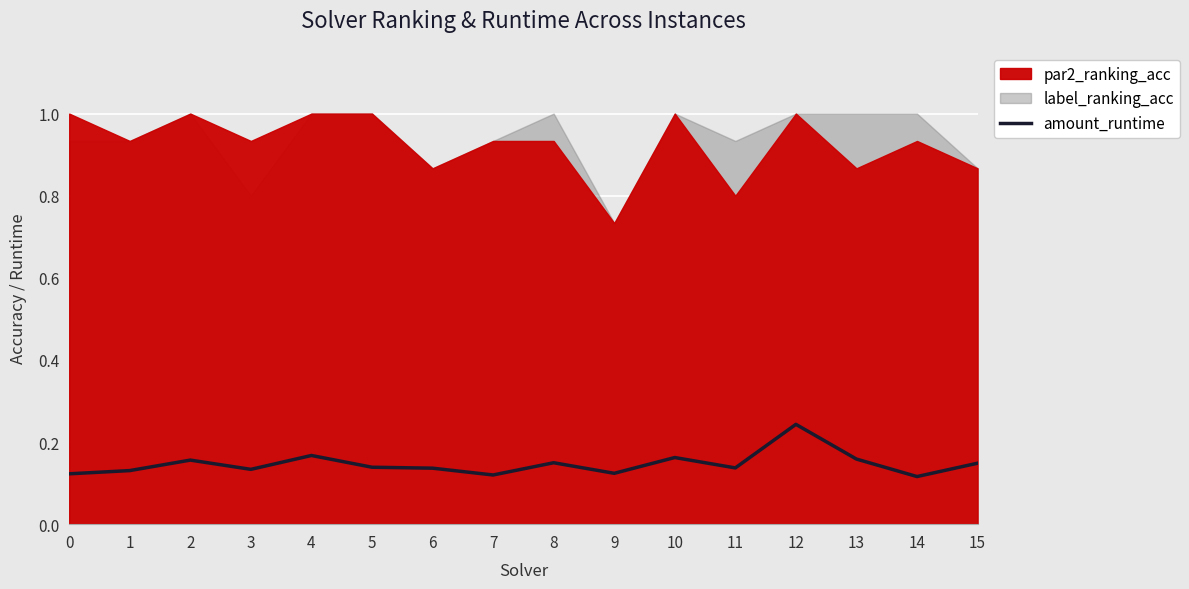

True or false: amount_runtime has a value of 0.2 at 15.

False